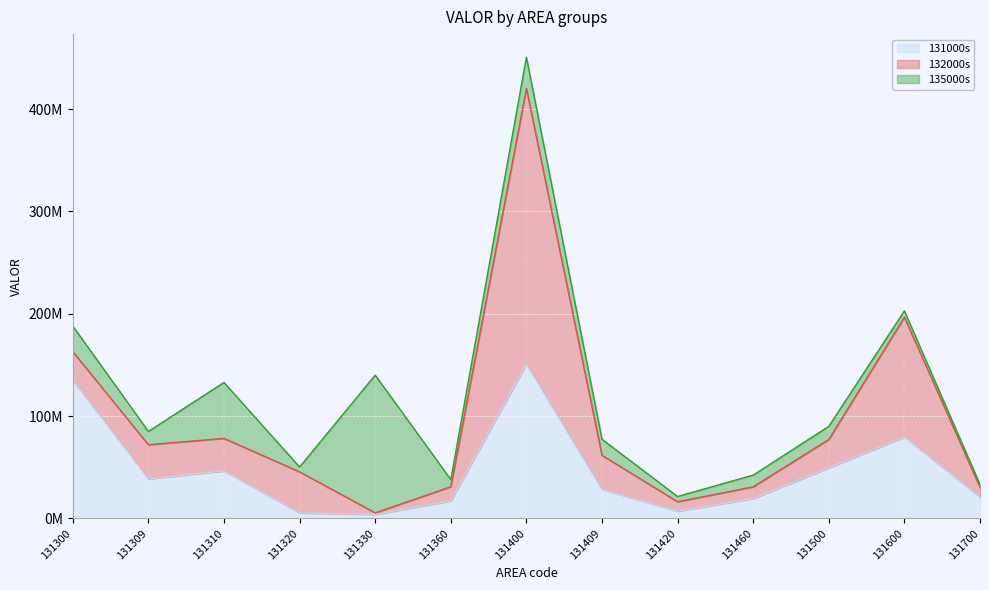

How many data points does each series have?

13